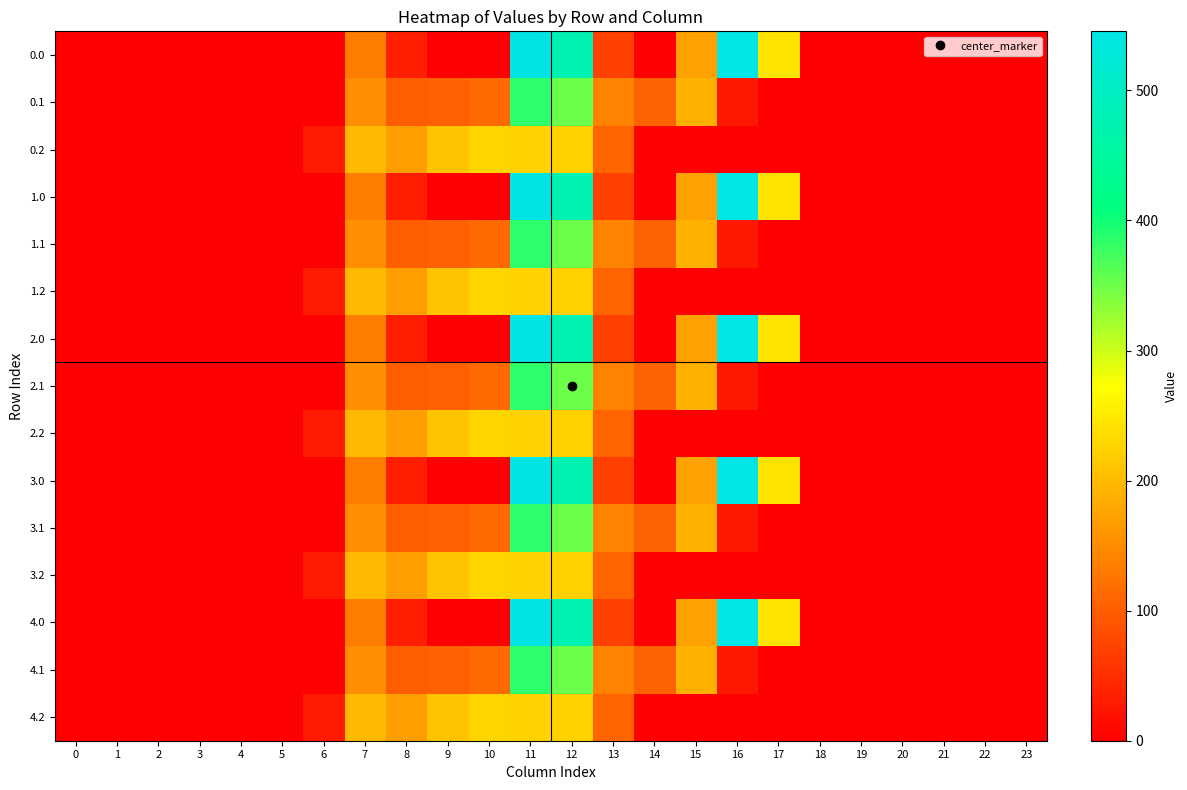

Reading right to left, extract all data points from this chart.

0.0: 23=0.0	22=0.0	21=0.0	20=0.0	19=0.0	18=0.0	17=243.5	16=545.4	15=172.8	14=0.3	13=70.2	12=477.2	11=544.3	10=0.0	9=0.0	8=35.0	7=134.3	6=0.0	5=0.0	4=0.0	3=0.0	2=0.0	1=0.0	0=0.0
0.1: 23=0.0	22=0.0	21=0.0	20=0.0	19=0.0	18=0.0	17=0.0	16=26.8	15=190.4	14=105.5	13=141.2	12=350.8	11=384.7	10=114.0	9=104.8	8=102.3	7=153.2	6=0.0	5=0.0	4=0.0	3=0.0	2=0.0	1=0.0	0=0.0
0.2: 23=0.0	22=0.0	21=0.0	20=0.0	19=0.0	18=0.0	17=0.0	16=0.0	15=0.0	14=0.0	13=107.8	12=224.3	11=225.2	10=228.0	9=209.6	8=169.5	7=199.0	6=29.3	5=0.0	4=0.0	3=0.0	2=0.0	1=0.0	0=0.0
1.0: 23=0.0	22=0.0	21=0.0	20=0.0	19=0.0	18=0.0	17=243.5	16=545.4	15=172.8	14=0.3	13=70.2	12=477.2	11=544.3	10=0.0	9=0.0	8=35.0	7=134.3	6=0.0	5=0.0	4=0.0	3=0.0	2=0.0	1=0.0	0=0.0
1.1: 23=0.0	22=0.0	21=0.0	20=0.0	19=0.0	18=0.0	17=0.0	16=26.8	15=190.4	14=105.5	13=141.2	12=350.8	11=384.7	10=114.0	9=104.8	8=102.3	7=153.2	6=0.0	5=0.0	4=0.0	3=0.0	2=0.0	1=0.0	0=0.0
1.2: 23=0.0	22=0.0	21=0.0	20=0.0	19=0.0	18=0.0	17=0.0	16=0.0	15=0.0	14=0.0	13=107.8	12=224.3	11=225.2	10=228.0	9=209.6	8=169.5	7=199.0	6=29.3	5=0.0	4=0.0	3=0.0	2=0.0	1=0.0	0=0.0
2.0: 23=0.0	22=0.0	21=0.0	20=0.0	19=0.0	18=0.0	17=243.5	16=545.4	15=172.8	14=0.3	13=70.2	12=477.2	11=544.3	10=0.0	9=0.0	8=35.0	7=134.3	6=0.0	5=0.0	4=0.0	3=0.0	2=0.0	1=0.0	0=0.0
2.1: 23=0.0	22=0.0	21=0.0	20=0.0	19=0.0	18=0.0	17=0.0	16=26.8	15=190.4	14=105.5	13=141.2	12=350.8	11=384.7	10=114.0	9=104.8	8=102.3	7=153.2	6=0.0	5=0.0	4=0.0	3=0.0	2=0.0	1=0.0	0=0.0
2.2: 23=0.0	22=0.0	21=0.0	20=0.0	19=0.0	18=0.0	17=0.0	16=0.0	15=0.0	14=0.0	13=107.8	12=224.3	11=225.2	10=228.0	9=209.6	8=169.5	7=199.0	6=29.3	5=0.0	4=0.0	3=0.0	2=0.0	1=0.0	0=0.0
3.0: 23=0.0	22=0.0	21=0.0	20=0.0	19=0.0	18=0.0	17=243.5	16=545.4	15=172.8	14=0.3	13=70.2	12=477.2	11=544.3	10=0.0	9=0.0	8=35.0	7=134.3	6=0.0	5=0.0	4=0.0	3=0.0	2=0.0	1=0.0	0=0.0
3.1: 23=0.0	22=0.0	21=0.0	20=0.0	19=0.0	18=0.0	17=0.0	16=26.8	15=190.4	14=105.5	13=141.2	12=350.8	11=384.7	10=114.0	9=104.8	8=102.3	7=153.2	6=0.0	5=0.0	4=0.0	3=0.0	2=0.0	1=0.0	0=0.0
3.2: 23=0.0	22=0.0	21=0.0	20=0.0	19=0.0	18=0.0	17=0.0	16=0.0	15=0.0	14=0.0	13=107.8	12=224.3	11=225.2	10=228.0	9=209.6	8=169.5	7=199.0	6=29.3	5=0.0	4=0.0	3=0.0	2=0.0	1=0.0	0=0.0
4.0: 23=0.0	22=0.0	21=0.0	20=0.0	19=0.0	18=0.0	17=243.5	16=545.4	15=172.8	14=0.3	13=70.2	12=477.2	11=544.3	10=0.0	9=0.0	8=35.0	7=134.3	6=0.0	5=0.0	4=0.0	3=0.0	2=0.0	1=0.0	0=0.0
4.1: 23=0.0	22=0.0	21=0.0	20=0.0	19=0.0	18=0.0	17=0.0	16=26.8	15=190.4	14=105.5	13=141.2	12=350.8	11=384.7	10=114.0	9=104.8	8=102.3	7=153.2	6=0.0	5=0.0	4=0.0	3=0.0	2=0.0	1=0.0	0=0.0
4.2: 23=0.0	22=0.0	21=0.0	20=0.0	19=0.0	18=0.0	17=0.0	16=0.0	15=0.0	14=0.0	13=107.8	12=224.3	11=225.2	10=228.0	9=209.6	8=169.5	7=199.0	6=29.3	5=0.0	4=0.0	3=0.0	2=0.0	1=0.0	0=0.0